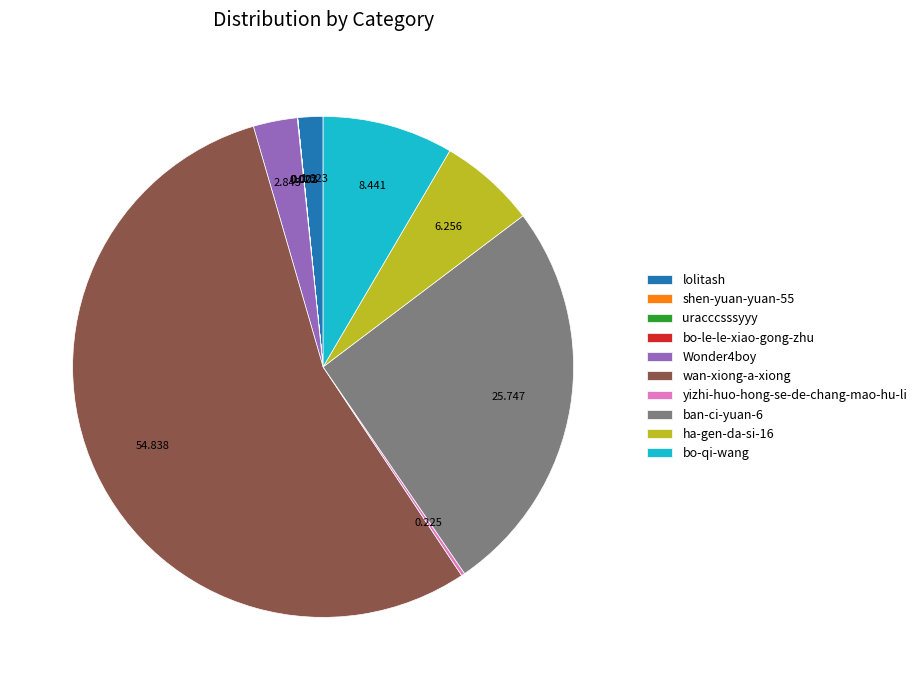

Which slice represents more than half of the pie?

wan-xiong-a-xiong